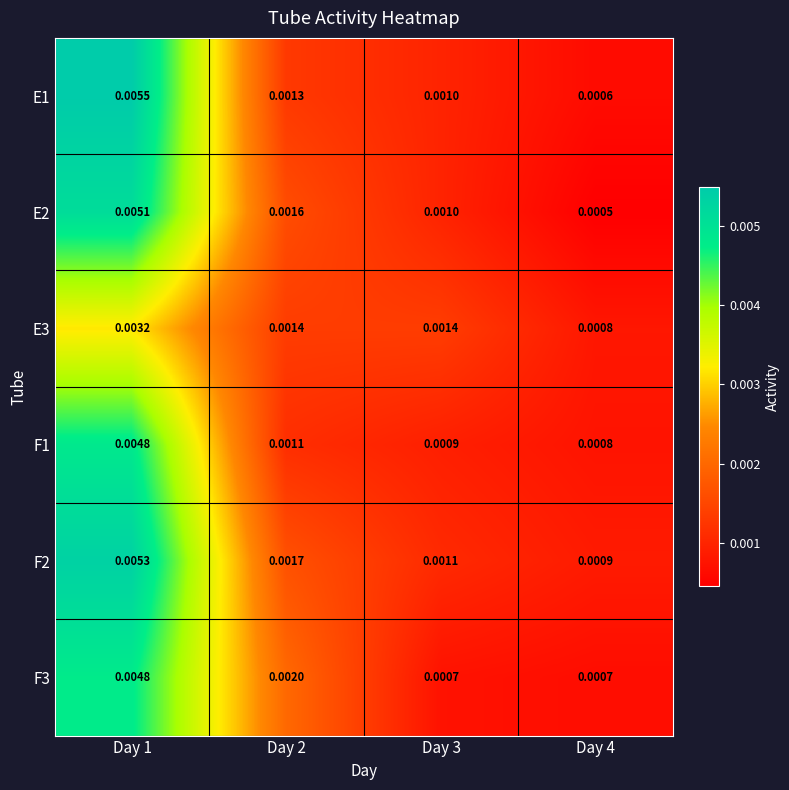

How many series are shown in this chart?

6